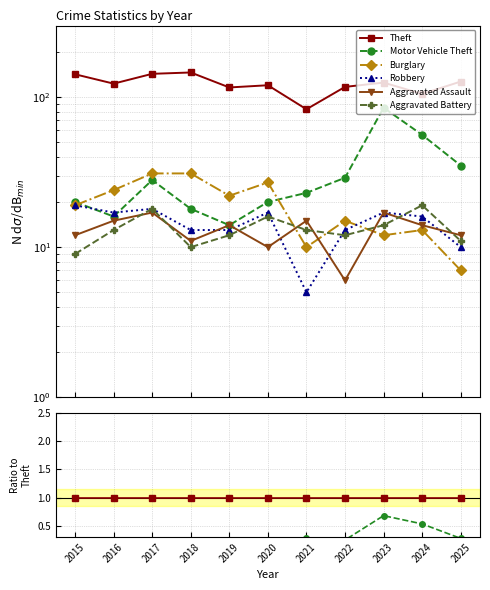

Which series has the widest spread of values?

Motor Vehicle Theft